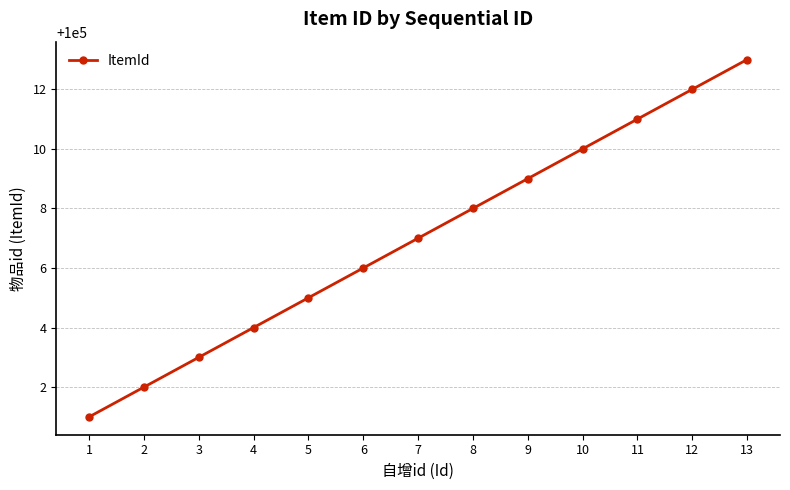

True or false: the data shows 100006 at 6.

True